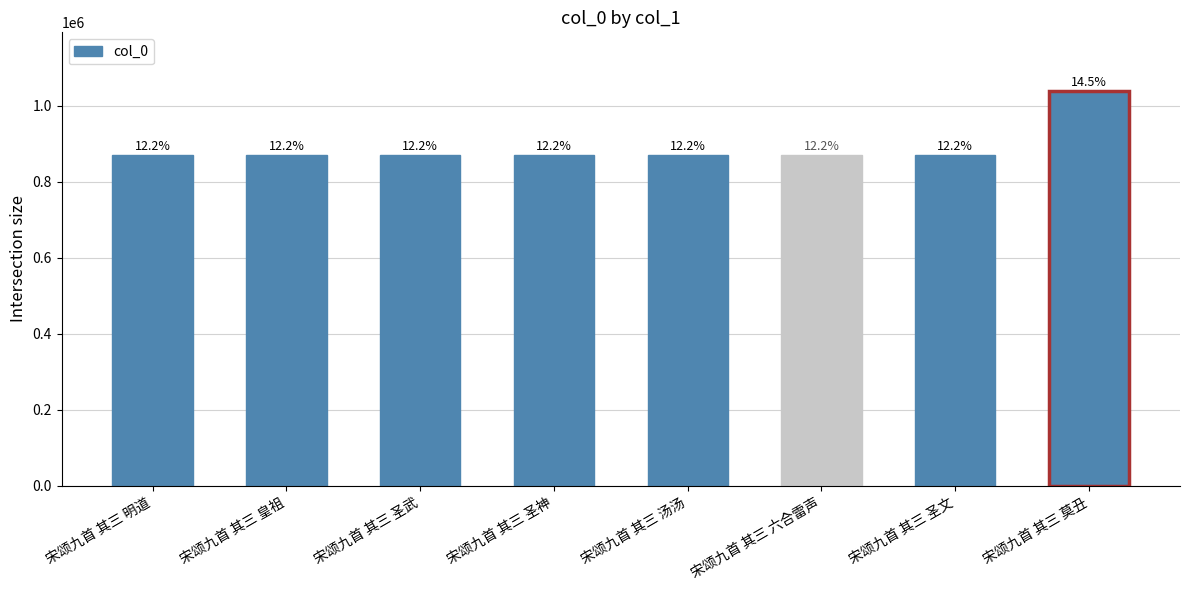

Rank the categories by value from highest to lowest.

宋颂九首 其三 莫丑, 宋颂九首 其三 皇祖, 宋颂九首 其三 明道, 宋颂九首 其三 汤汤, 宋颂九首 其三 圣神, 宋颂九首 其三 圣武, 宋颂九首 其三 圣文, 宋颂九首 其三 六合雷声